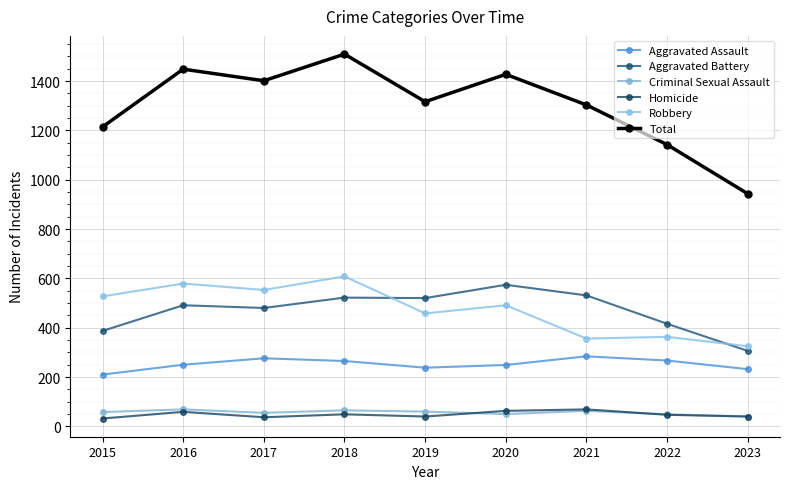

The value of Homicide at 2018 is 81. True or false?

False